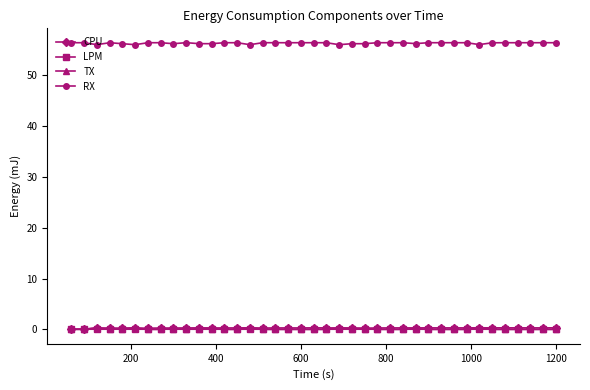

True or false: RX has more than 2 interior local peaks.

True